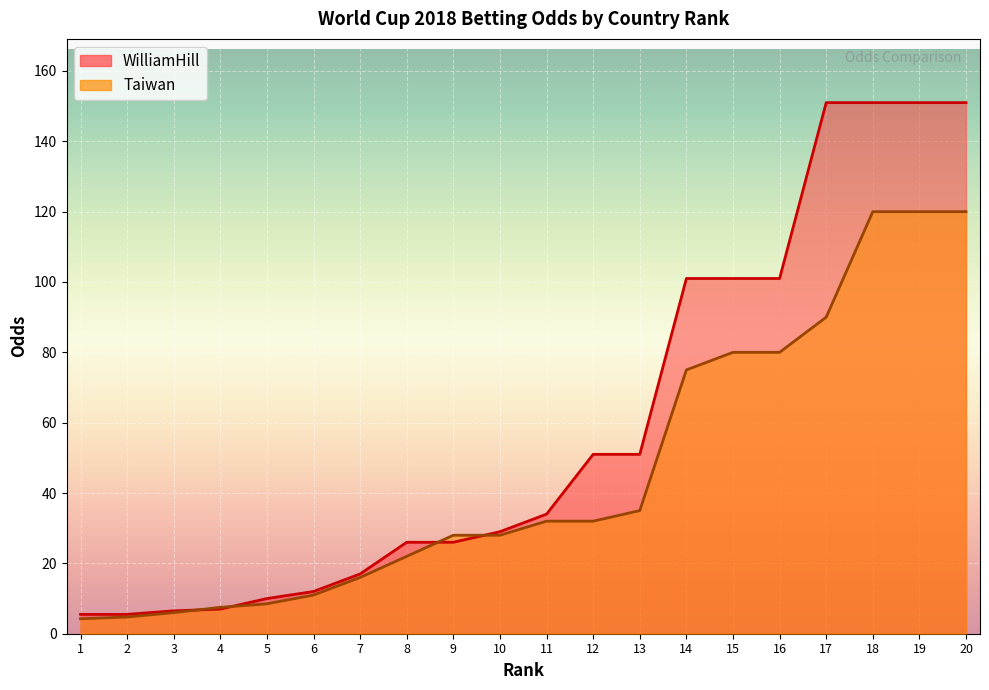

Rank the series by their average value, from highest to lowest.

WilliamHill, Taiwan